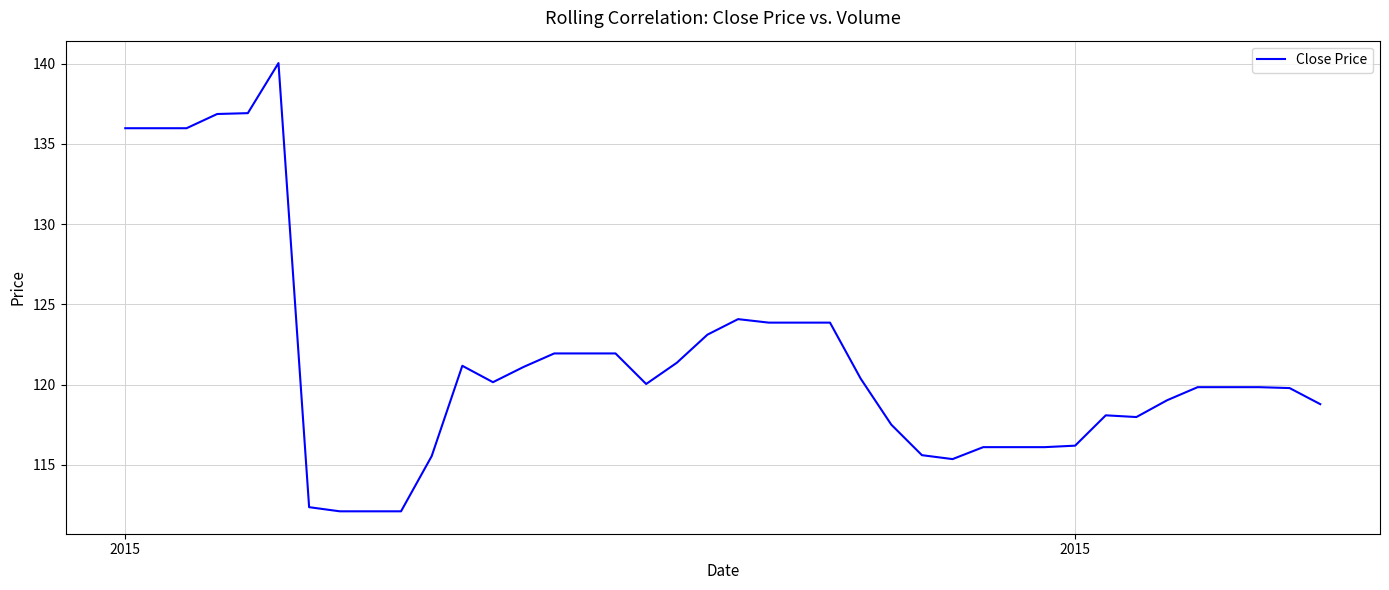

What is the smallest value displayed?

112.1